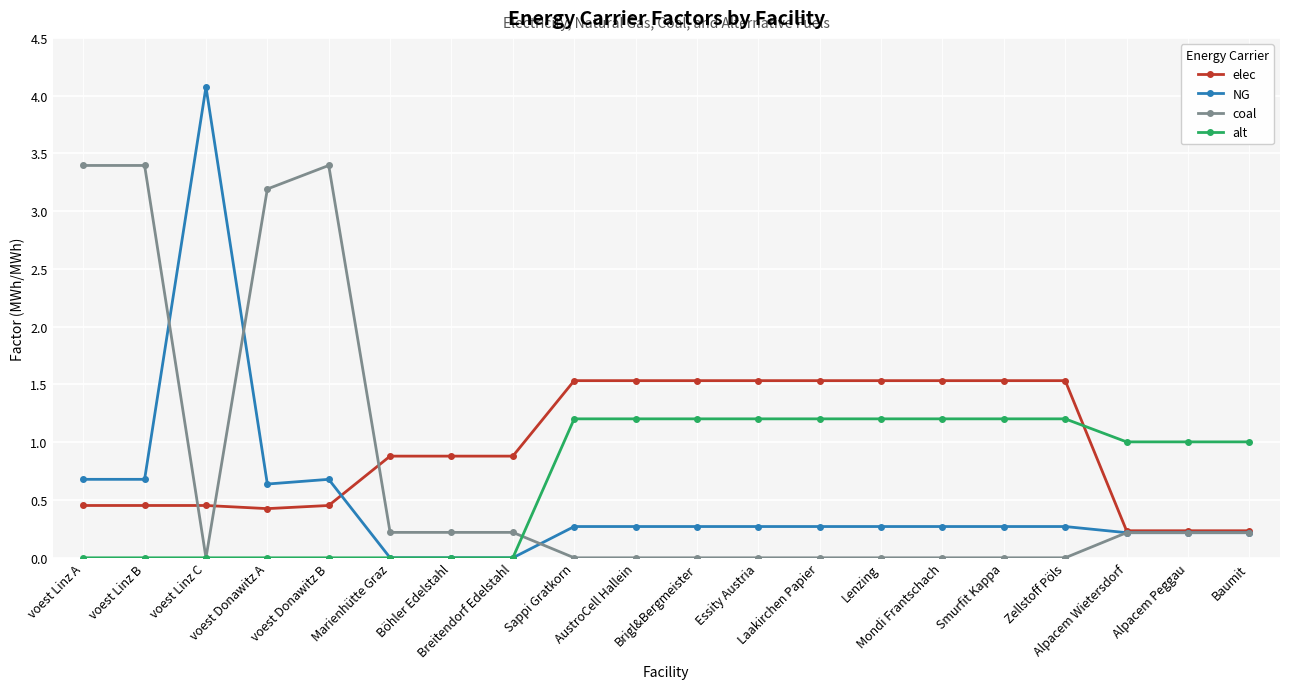

Is the value of elec at Zellstoff Pöls greater than the value of NG at Laakirchen Papier?

Yes